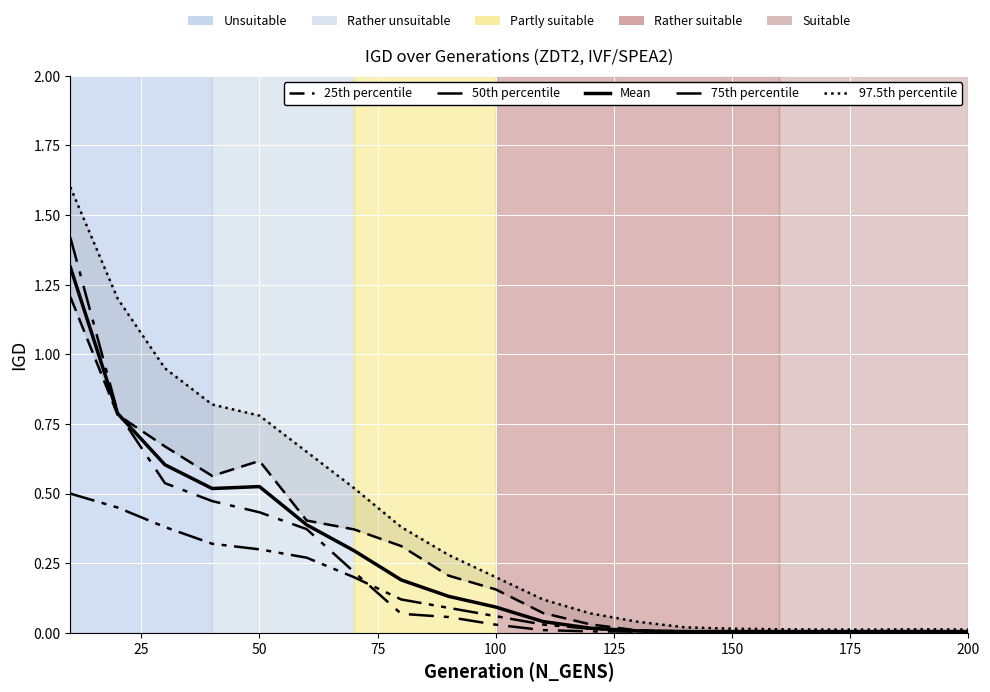

What is the highest value of the 50th percentile series?

1.4